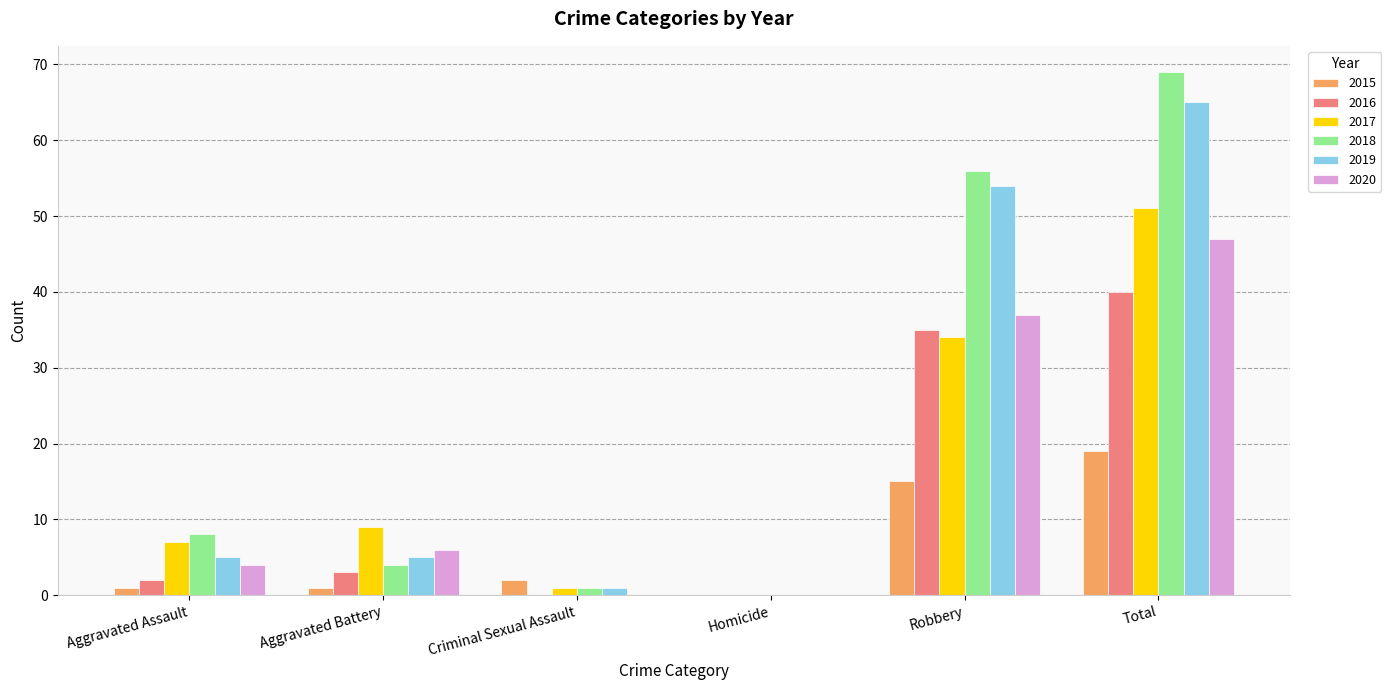

Is the value of 2018 at Robbery greater than the value of 2019 at Criminal Sexual Assault?

Yes